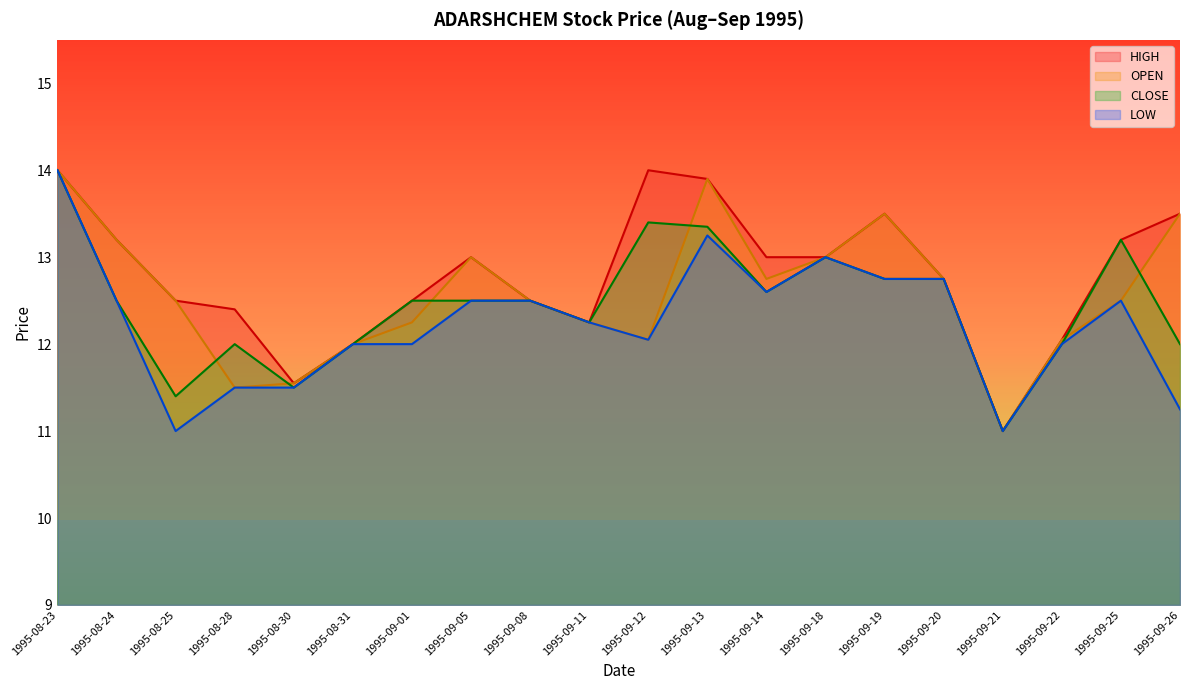

Reading left to right, transcribe all the data shown in this chart.

HIGH: 1995-08-23=14.0	1995-08-24=13.2	1995-08-25=12.5	1995-08-28=12.4	1995-08-30=11.6	1995-08-31=12.0	1995-09-01=12.5	1995-09-05=13.0	1995-09-08=12.5	1995-09-11=12.2	1995-09-12=14.0	1995-09-13=13.9	1995-09-14=13.0	1995-09-18=13.0	1995-09-19=13.5	1995-09-20=12.8	1995-09-21=11.0	1995-09-22=12.1	1995-09-25=13.2	1995-09-26=13.5
OPEN: 1995-08-23=14.0	1995-08-24=13.2	1995-08-25=12.5	1995-08-28=11.5	1995-08-30=11.6	1995-08-31=12.0	1995-09-01=12.2	1995-09-05=13.0	1995-09-08=12.5	1995-09-11=12.2	1995-09-12=12.1	1995-09-13=13.9	1995-09-14=12.8	1995-09-18=13.0	1995-09-19=13.5	1995-09-20=12.8	1995-09-21=11.0	1995-09-22=12.1	1995-09-25=12.5	1995-09-26=13.5
CLOSE: 1995-08-23=14.0	1995-08-24=12.5	1995-08-25=11.4	1995-08-28=12.0	1995-08-30=11.5	1995-08-31=12.0	1995-09-01=12.5	1995-09-05=12.5	1995-09-08=12.5	1995-09-11=12.2	1995-09-12=13.4	1995-09-13=13.3	1995-09-14=12.6	1995-09-18=13.0	1995-09-19=12.8	1995-09-20=12.8	1995-09-21=11.0	1995-09-22=12.0	1995-09-25=13.2	1995-09-26=12.0
LOW: 1995-08-23=14.0	1995-08-24=12.5	1995-08-25=11.0	1995-08-28=11.5	1995-08-30=11.5	1995-08-31=12.0	1995-09-01=12.0	1995-09-05=12.5	1995-09-08=12.5	1995-09-11=12.2	1995-09-12=12.1	1995-09-13=13.2	1995-09-14=12.6	1995-09-18=13.0	1995-09-19=12.8	1995-09-20=12.8	1995-09-21=11.0	1995-09-22=12.0	1995-09-25=12.5	1995-09-26=11.2